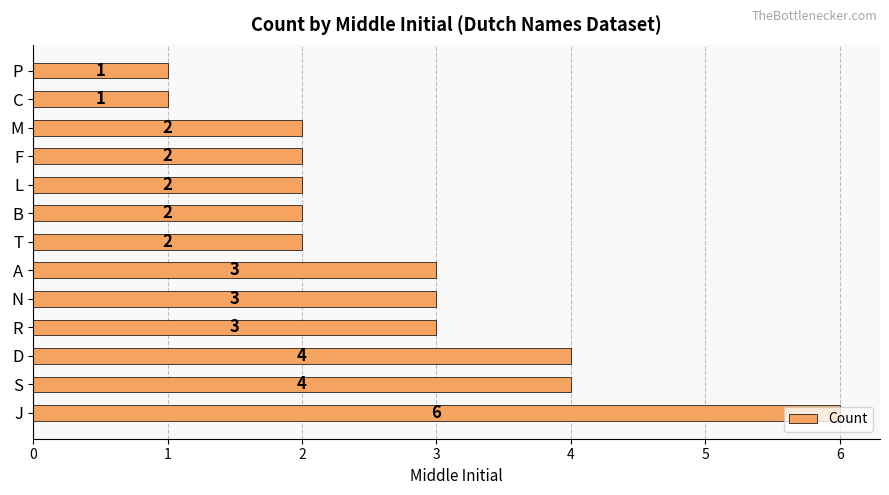

What value does the data have at J?

6